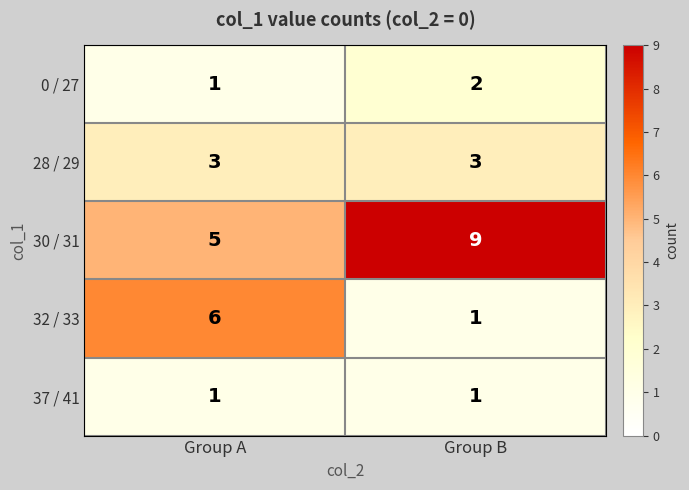

Reading right to left, what are all the values shown in this chart?

0 / 27: Group B=2	Group A=1
28 / 29: Group B=3	Group A=3
30 / 31: Group B=9	Group A=5
32 / 33: Group B=1	Group A=6
37 / 41: Group B=1	Group A=1